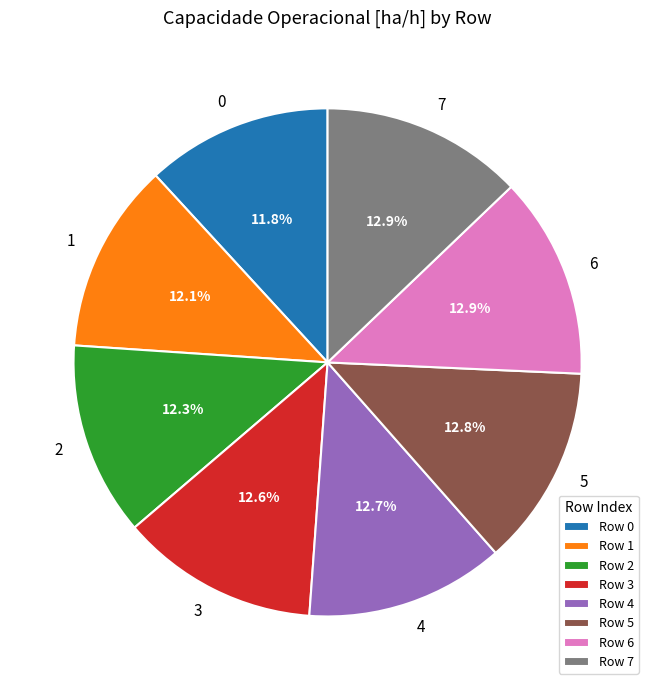

What percentage is NOT represented by Row 0?

88.2%